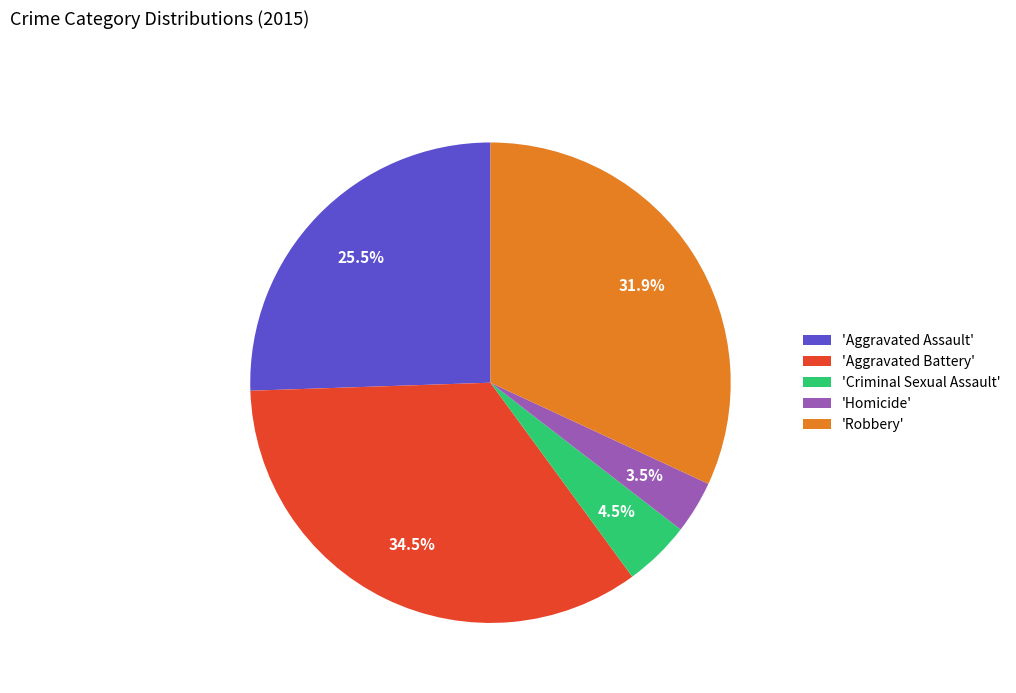

Does 'Aggravated Assault' represent more than half of the total?

No